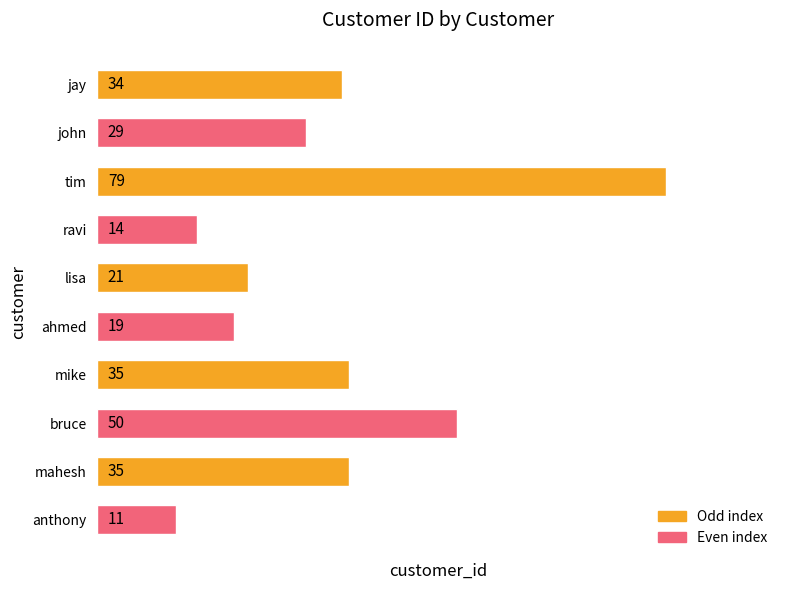

What is the sum of all values?

327